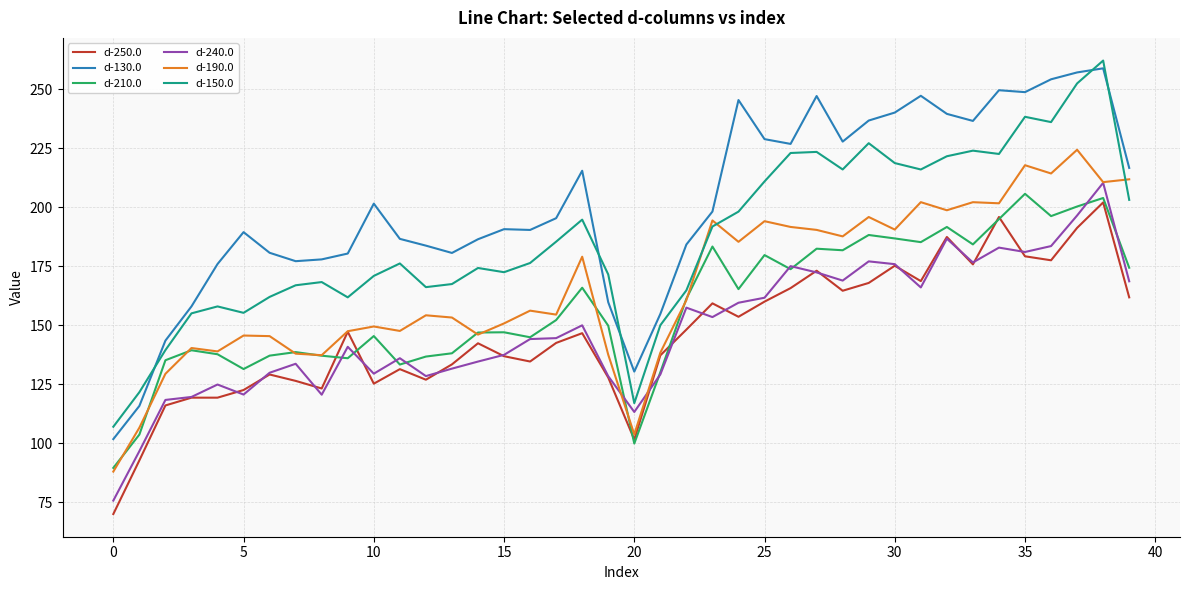

Does the chart display data point markers on the line(s)?

No